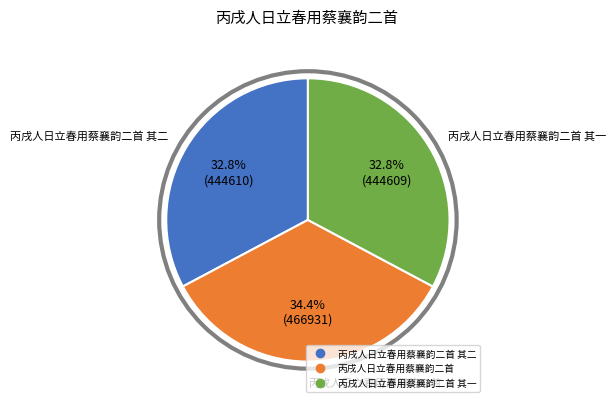

How many slices are in this pie chart?

3